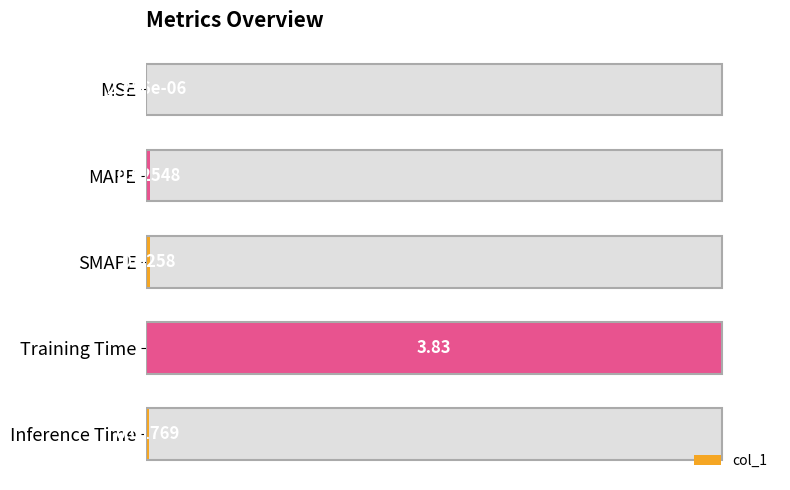

True or false: the data shows 0.7 at MAPE.

True